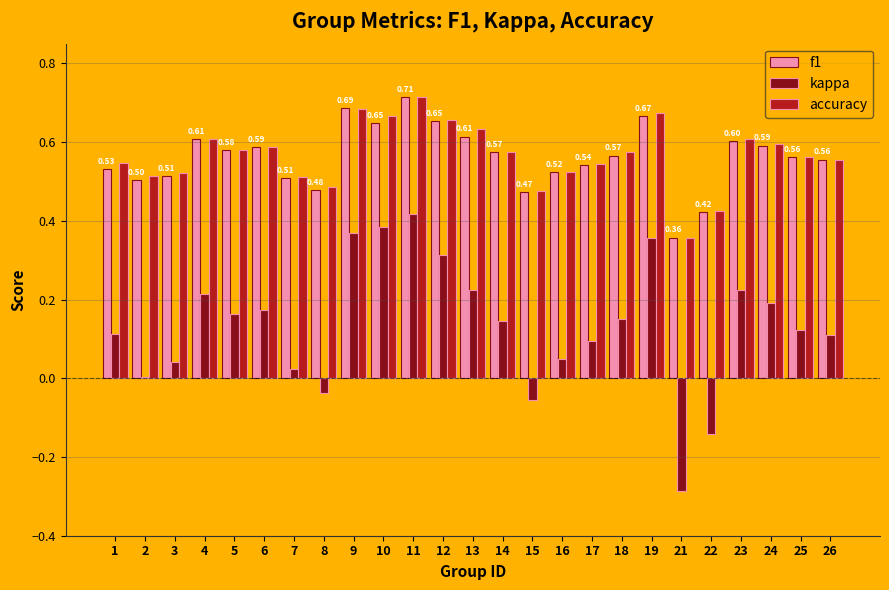

Which series changed the most between 21 and 26?

kappa